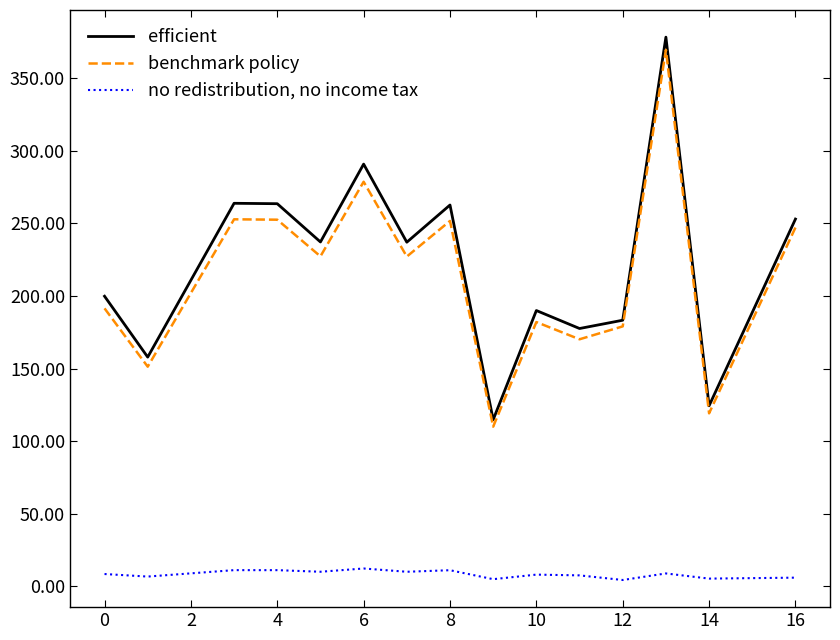

What is the difference between the maximum and minimum values in the benchmark policy series?

259.7